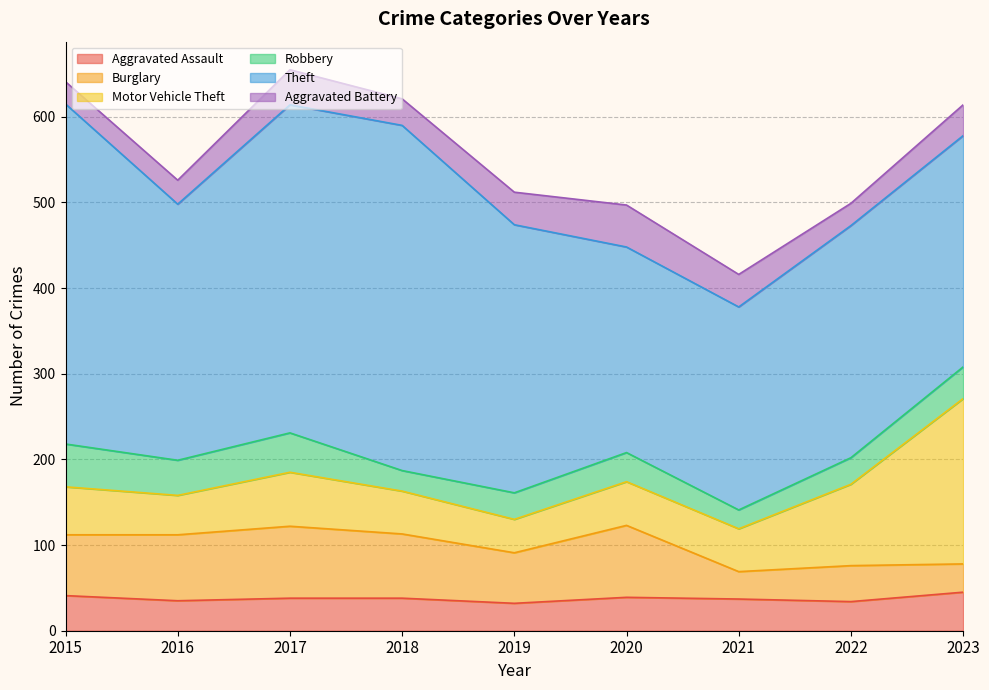

List the series in order of their peak value, lowest first.

Aggravated Assault, Aggravated Battery, Robbery, Burglary, Motor Vehicle Theft, Theft